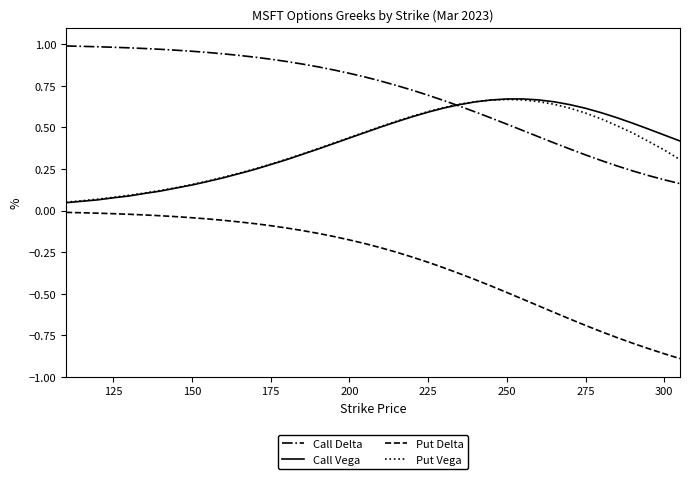

Which series has the widest spread of values?

Put Delta